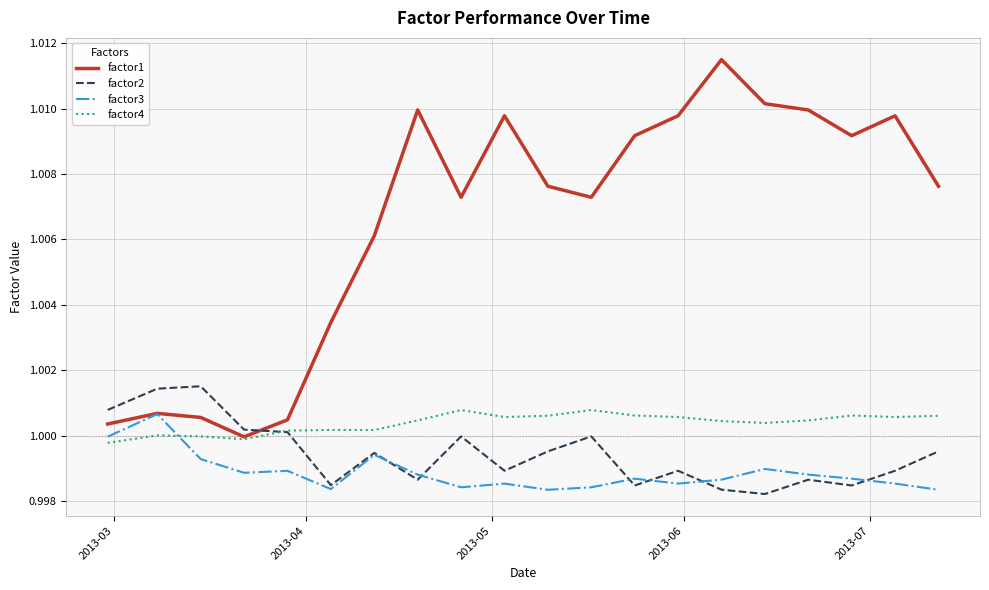

After their last crossing, which series has the higher values: factor4 or factor3?

factor4